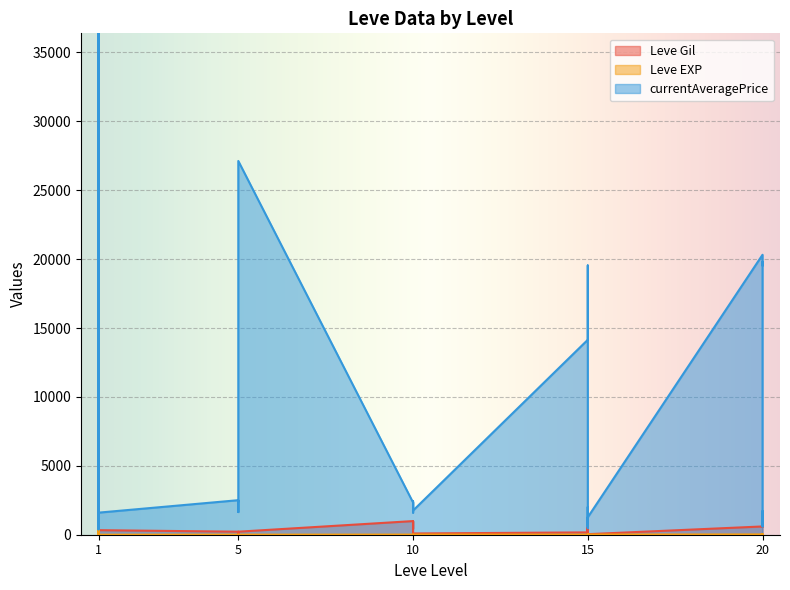

What is the value of the currentAveragePrice point at the 29th from the left?

20319